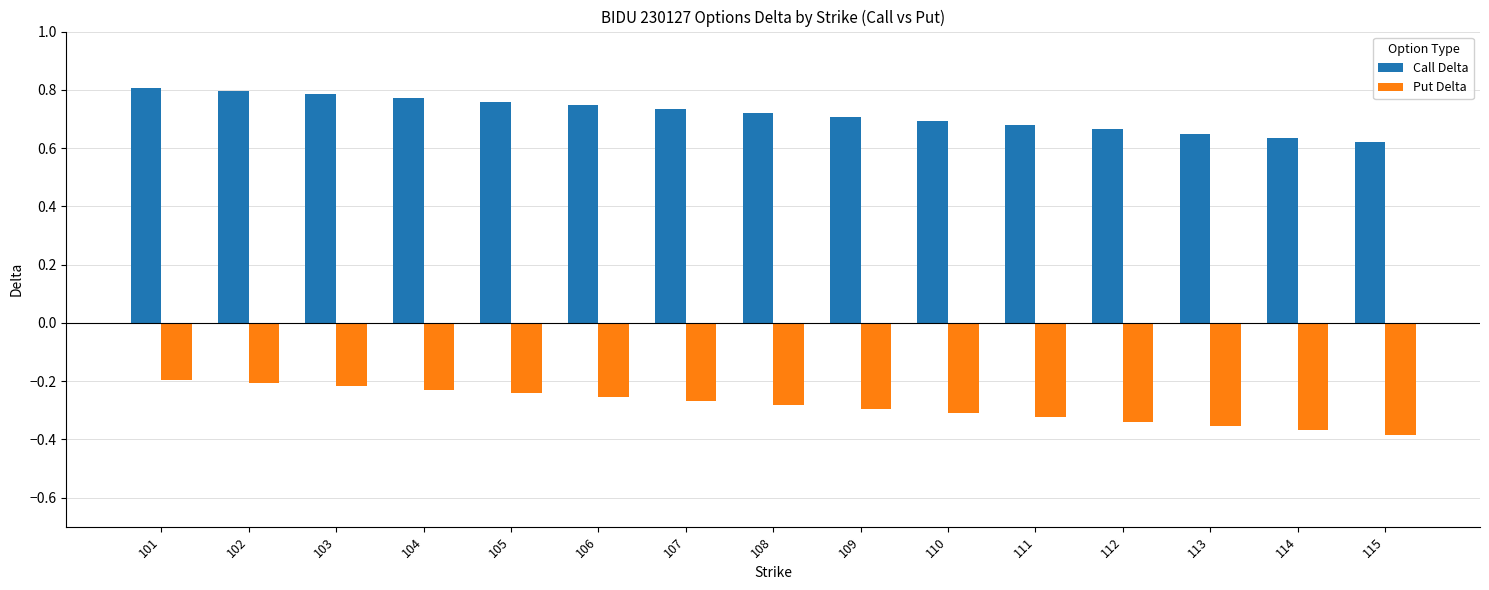

Does the chart contain stacked bars?

No